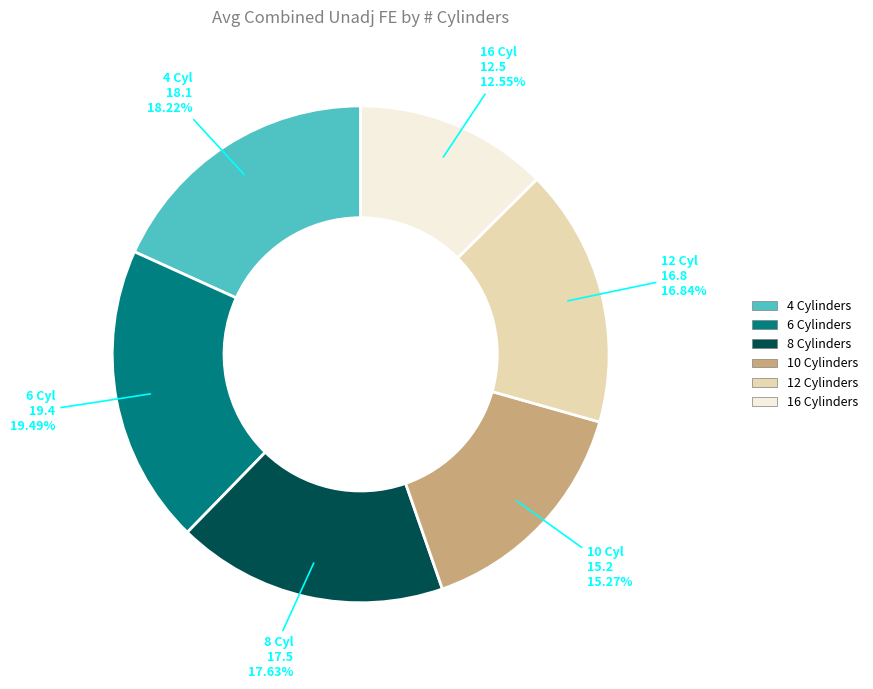

To the nearest percent, what portion does 6 represent?

19%